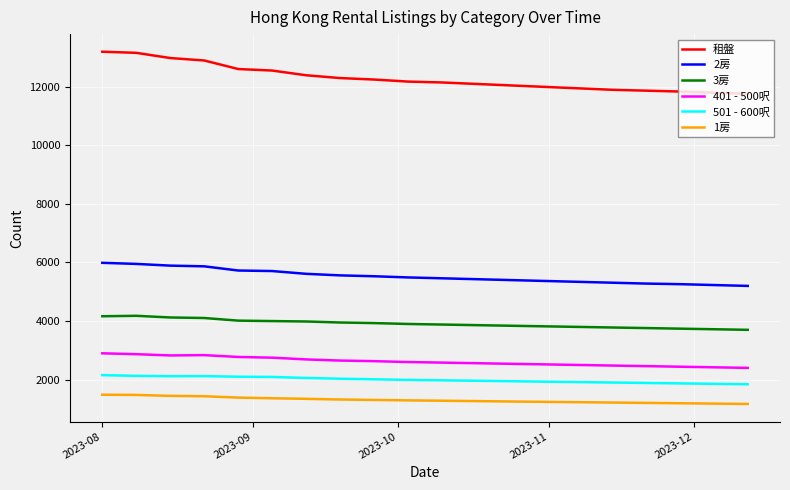

What is the difference between the maximum and minimum values in the 401 - 500呎 series?

498